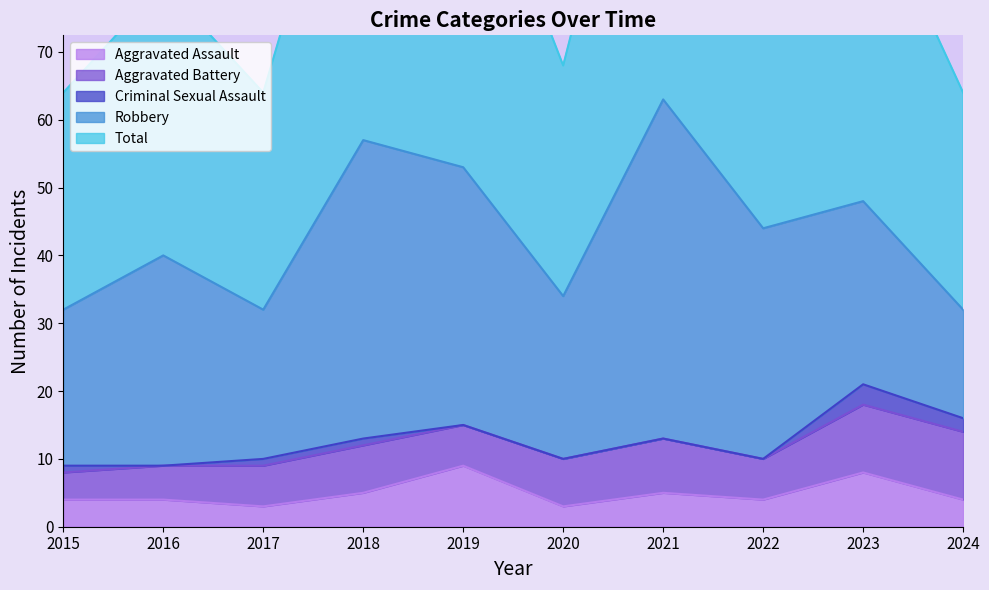

What is the value of the Aggravated Battery point at the 6th from the left?

7